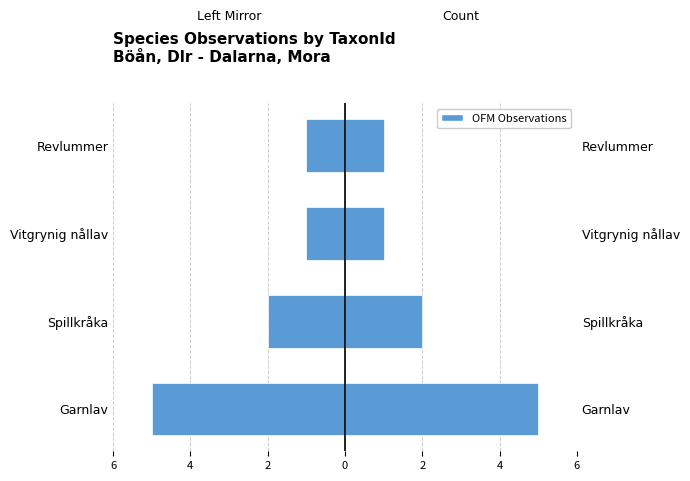

Is the value of Count (left mirror) at Spillkråka greater than the value of Observations at Spillkråka?

No